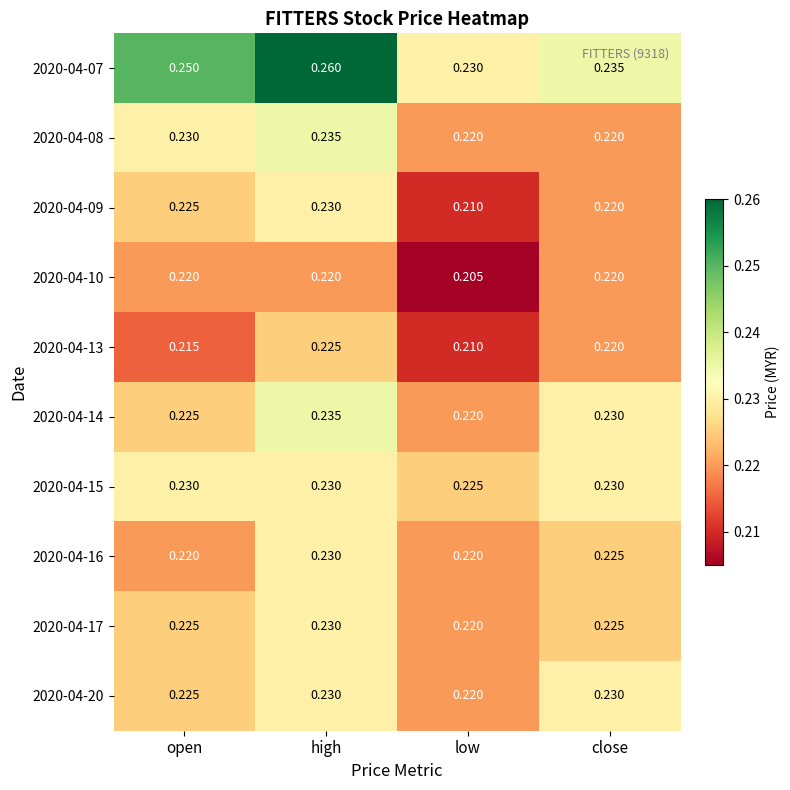

List the labels in order of 2020-04-09 value, smallest first.

low, close, open, high